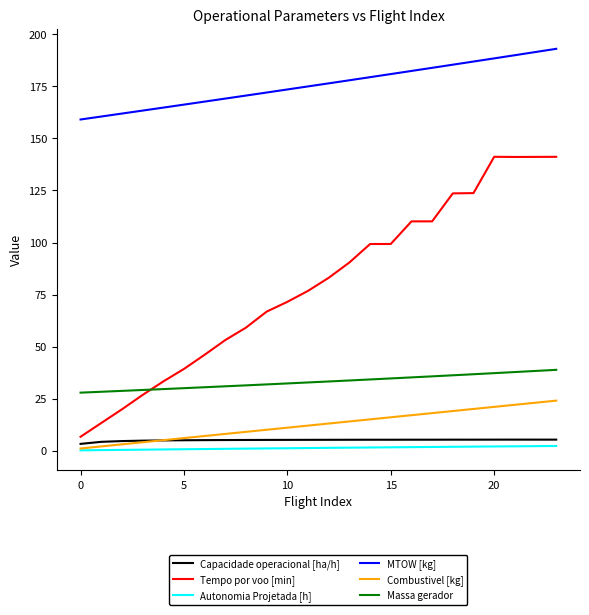

Which series has the largest range (max minus min)?

Tempo por voo [min]